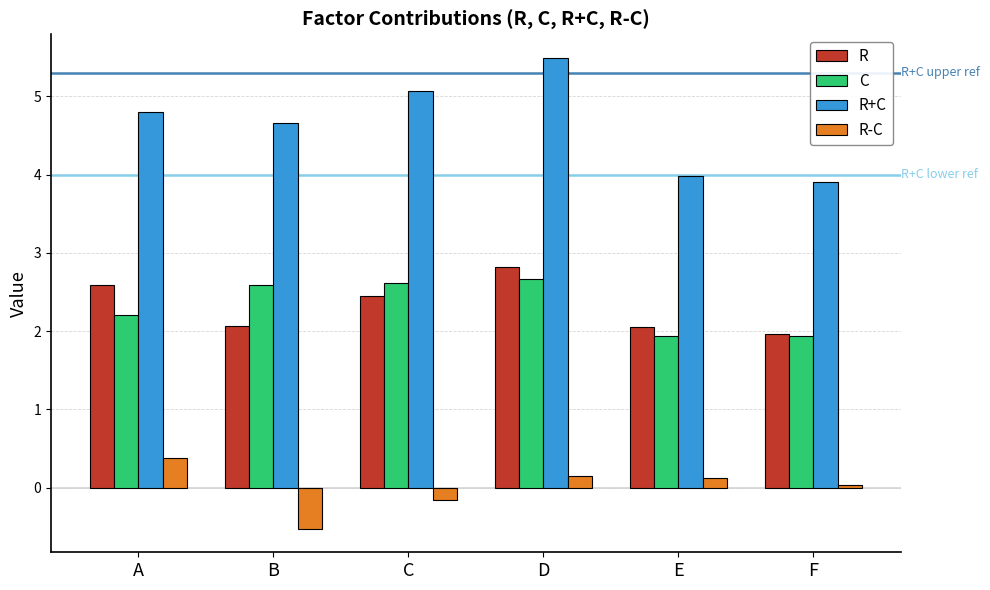

At D, list the series in order from largest to smallest.

R+C, R, C, R-C